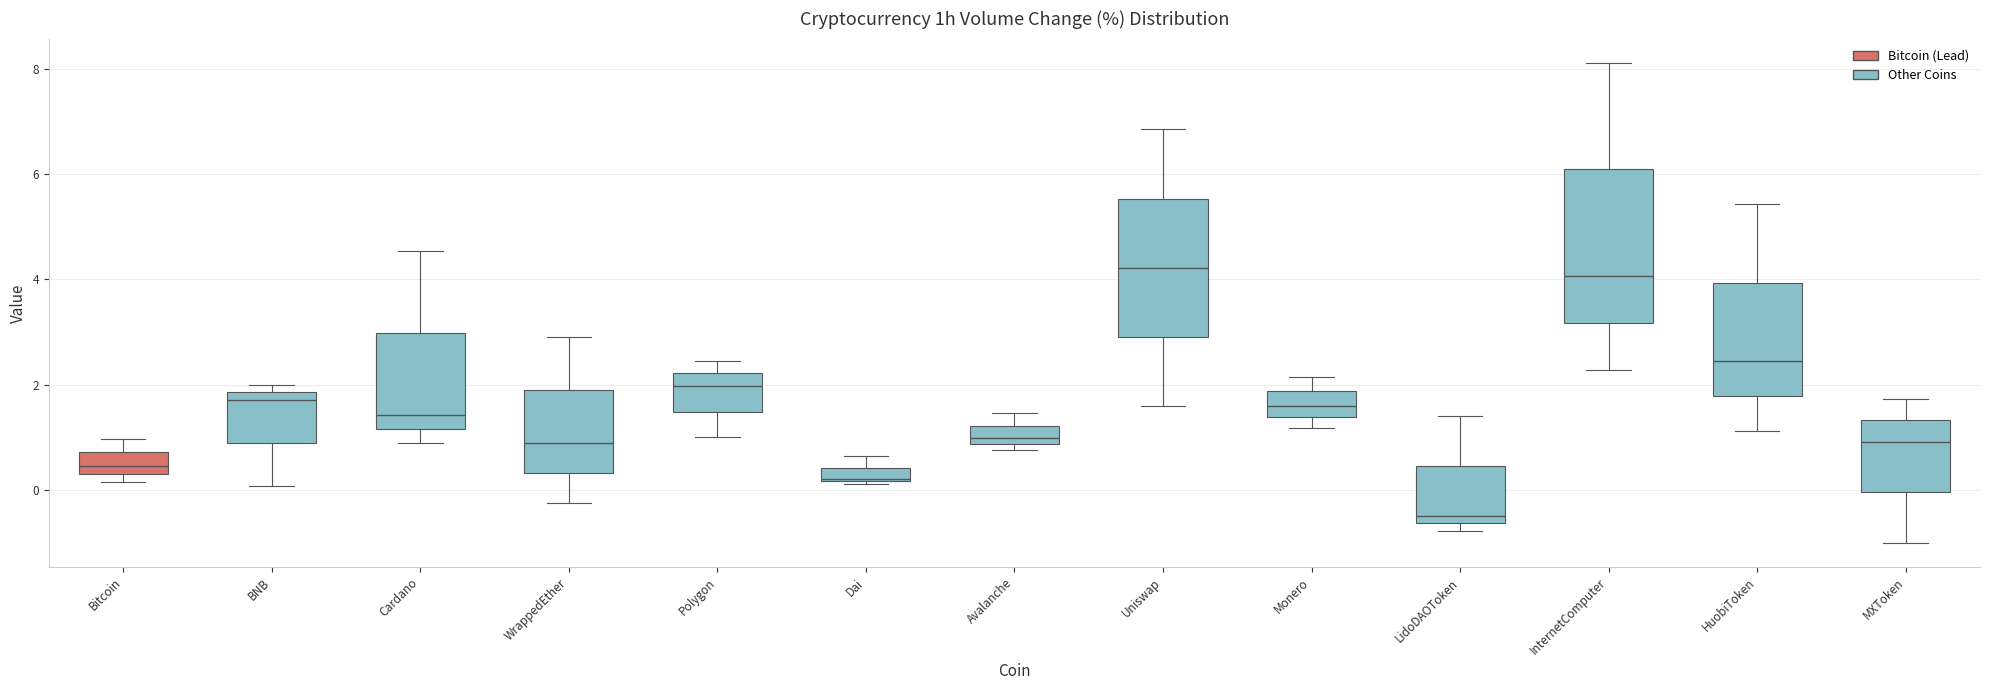

Which box's median line is the lowest?

LidoDAOToken